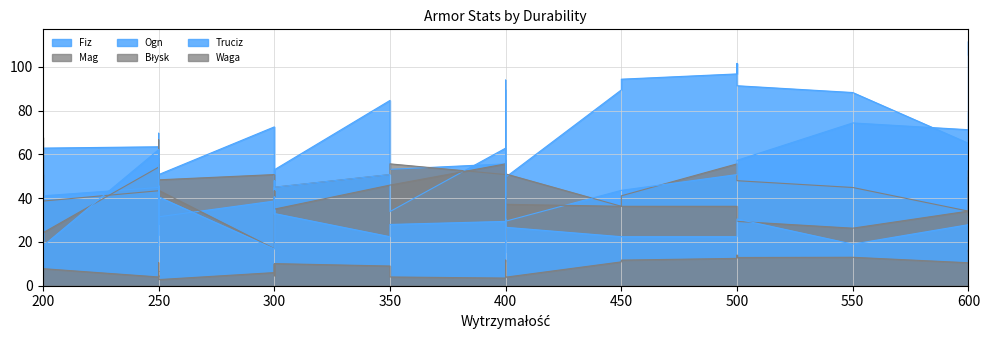

Rank the series at 600 from highest to lowest value.

Ogn, Fiz, Mag, Błysk, Truciz, Waga